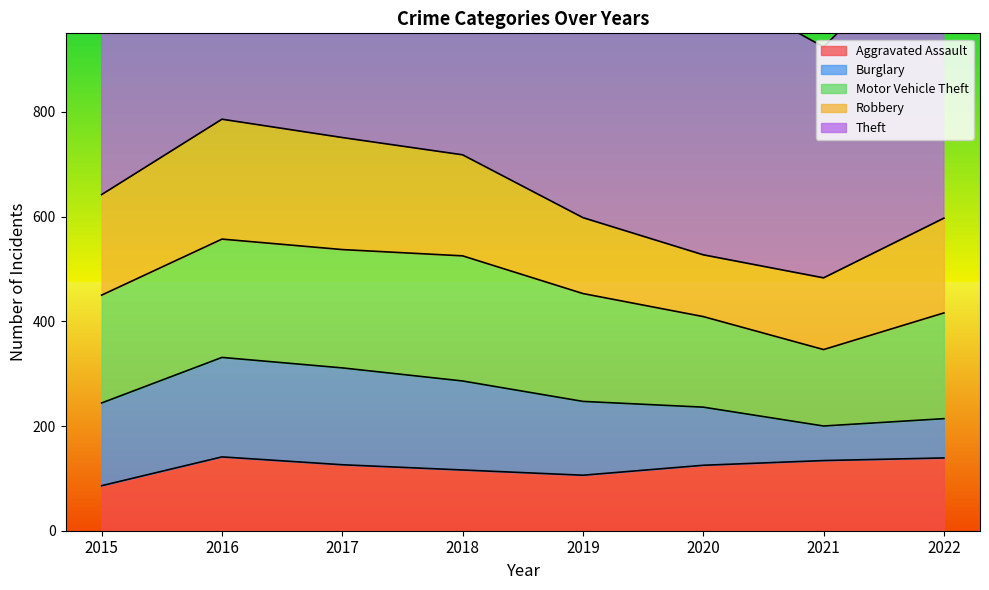

Reading right to left, what are all the values shown in this chart?

Aggravated Assault: 2022=139	2021=134	2020=125	2019=106	2018=116	2017=126	2016=141	2015=86
Burglary: 2022=75	2021=66	2020=111	2019=141	2018=170	2017=185	2016=190	2015=158
Motor Vehicle Theft: 2022=202	2021=146	2020=173	2019=206	2018=239	2017=226	2016=226	2015=206
Robbery: 2022=181	2021=137	2020=118	2019=145	2018=193	2017=214	2016=229	2015=192
Theft: 2022=556	2021=441	2020=524	2019=805	2018=791	2017=863	2016=812	2015=727